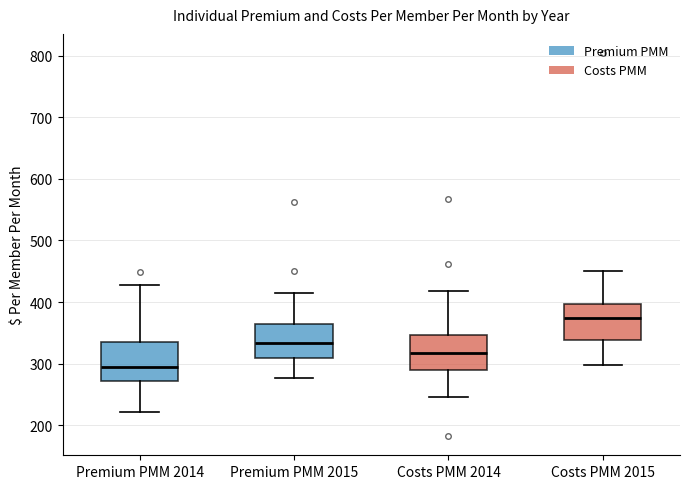

Reading left to right, transcribe this box plot: for each box, give where its median line is, the range the box spans, and where its two whiskers end, as read against the y-axis. The values are not printed on the chart, so give them approximately, as read against the axis.

Premium PMM 2014: median 290, box 270 to 340, whiskers 220 to 430
Premium PMM 2015: median 330, box 310 to 360, whiskers 280 to 420
Costs PMM 2014: median 320, box 290 to 350, whiskers 250 to 420
Costs PMM 2015: median 370, box 340 to 400, whiskers 300 to 450